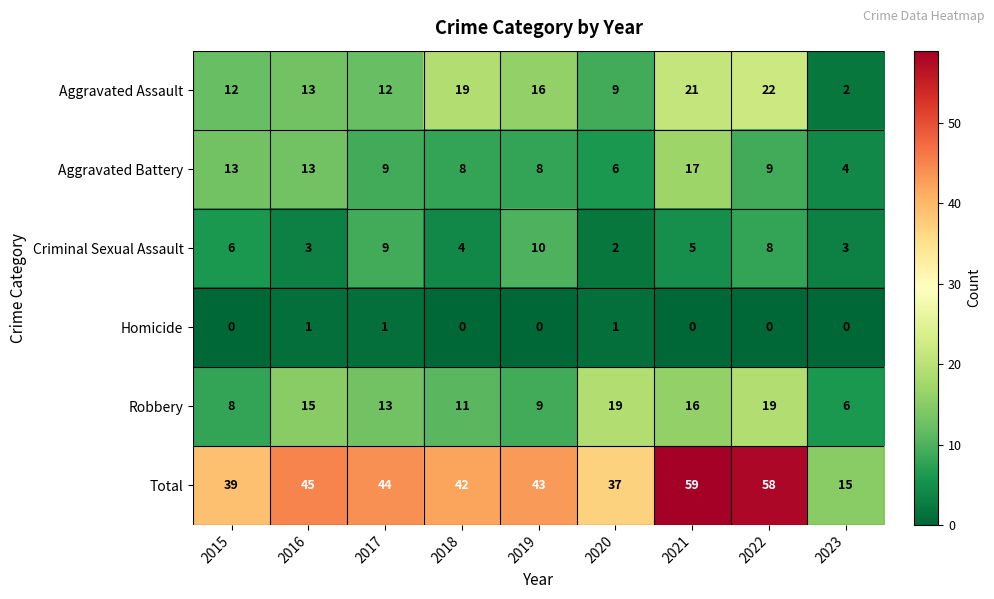

The value of Total at 2018 is 22. True or false?

False